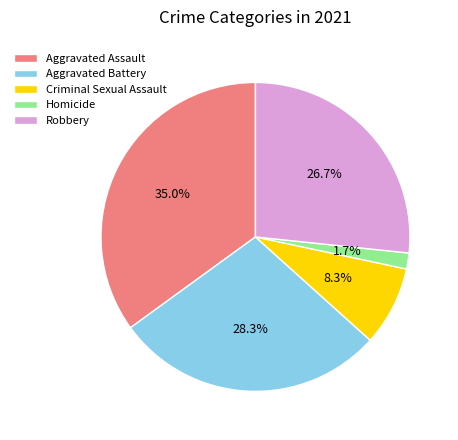

To the nearest percent, what is the combined percentage of Criminal Sexual Assault and Robbery?

35%